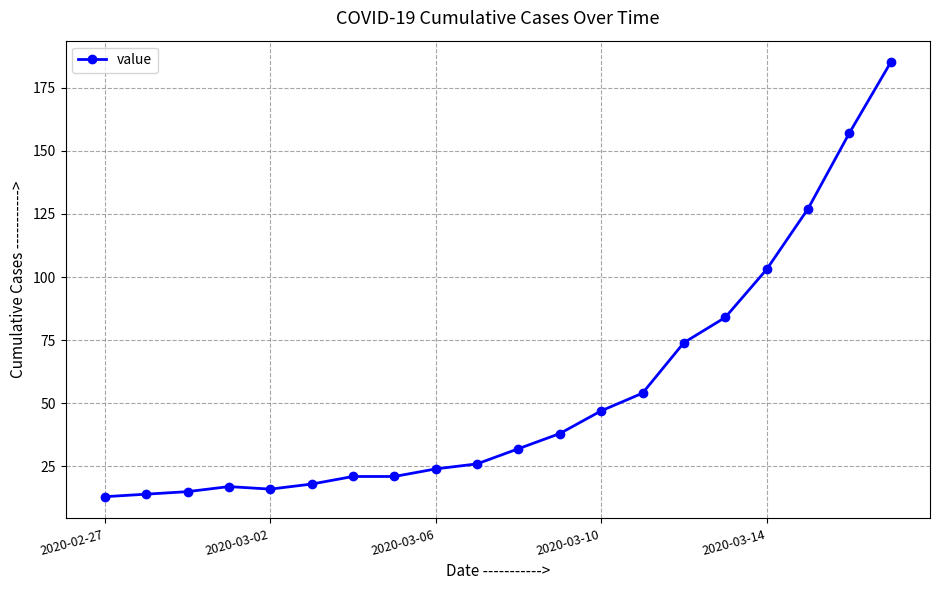

Count the number of categories in the chart.

20